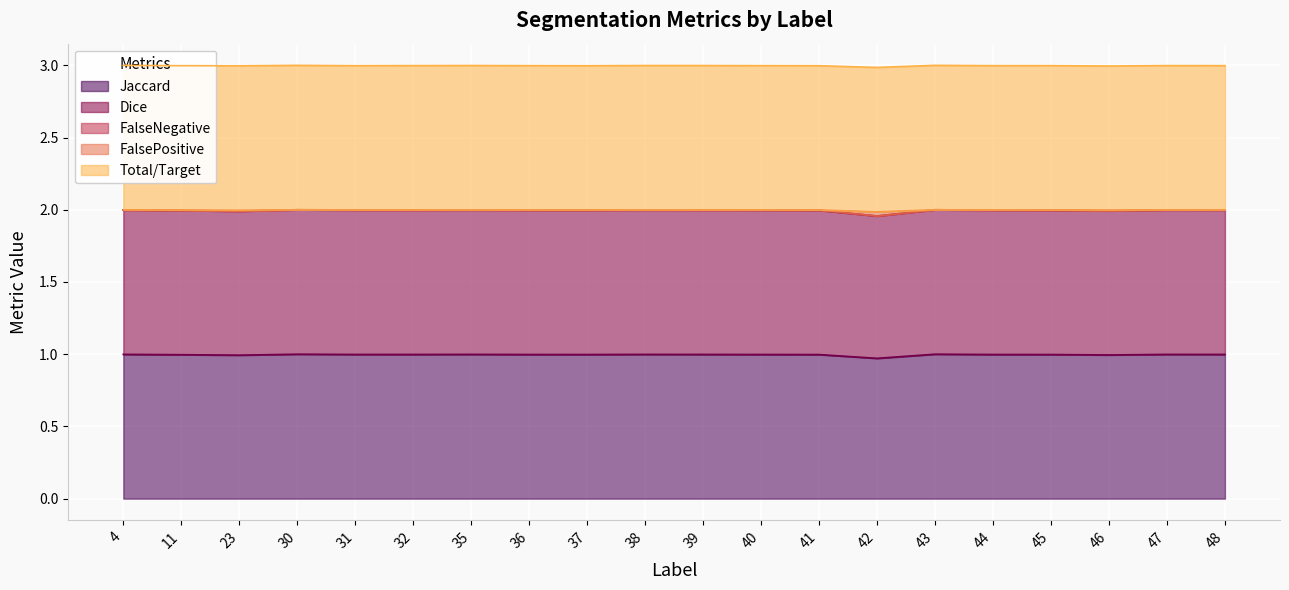

True or false: FalsePositive and Jaccard intersect in this chart.

False